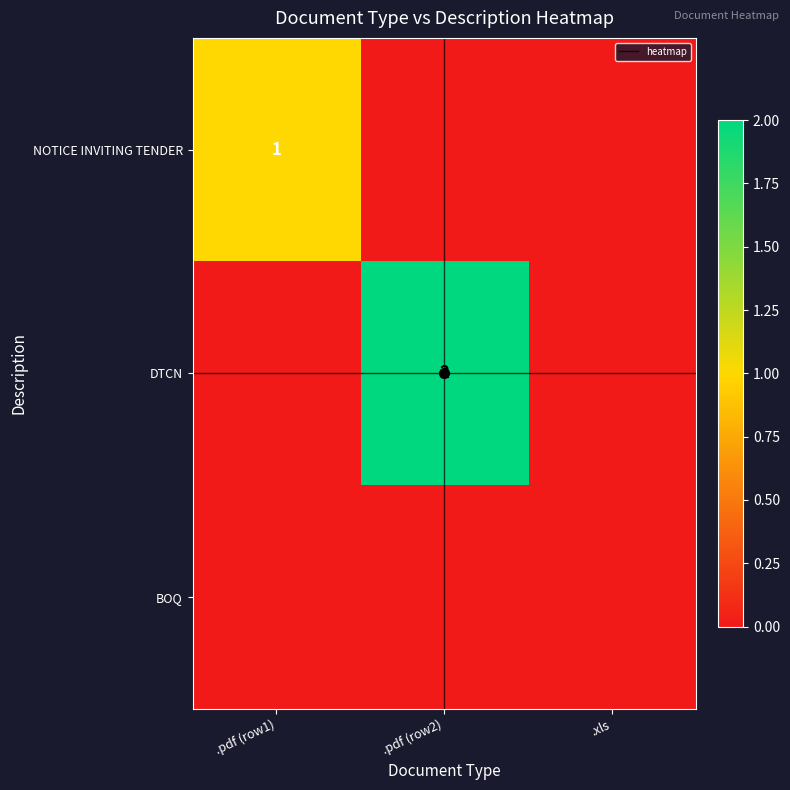

The value of NOTICE INVITING TENDER at .pdf (row1) is 0. True or false?

False